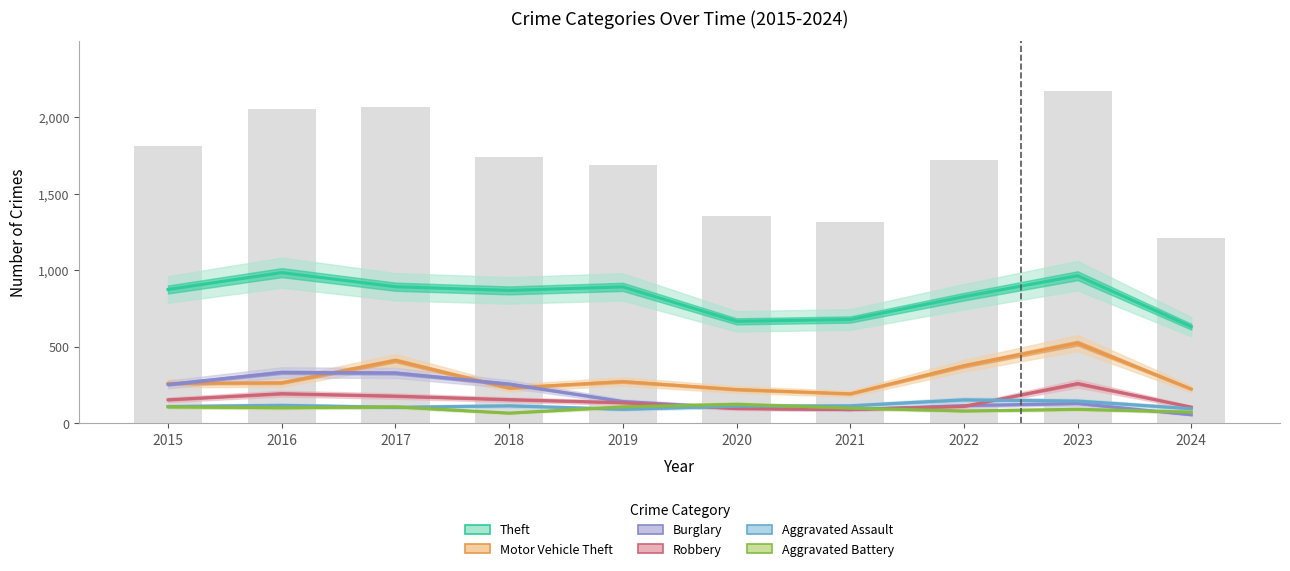

How many data points in Theft are less than 874?

5